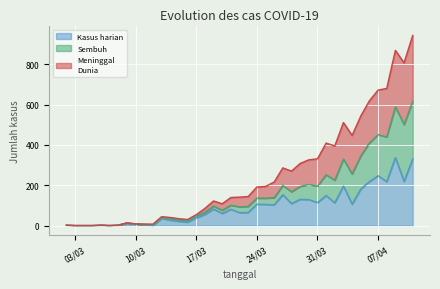

Does the chart display data point markers on the line(s)?

No